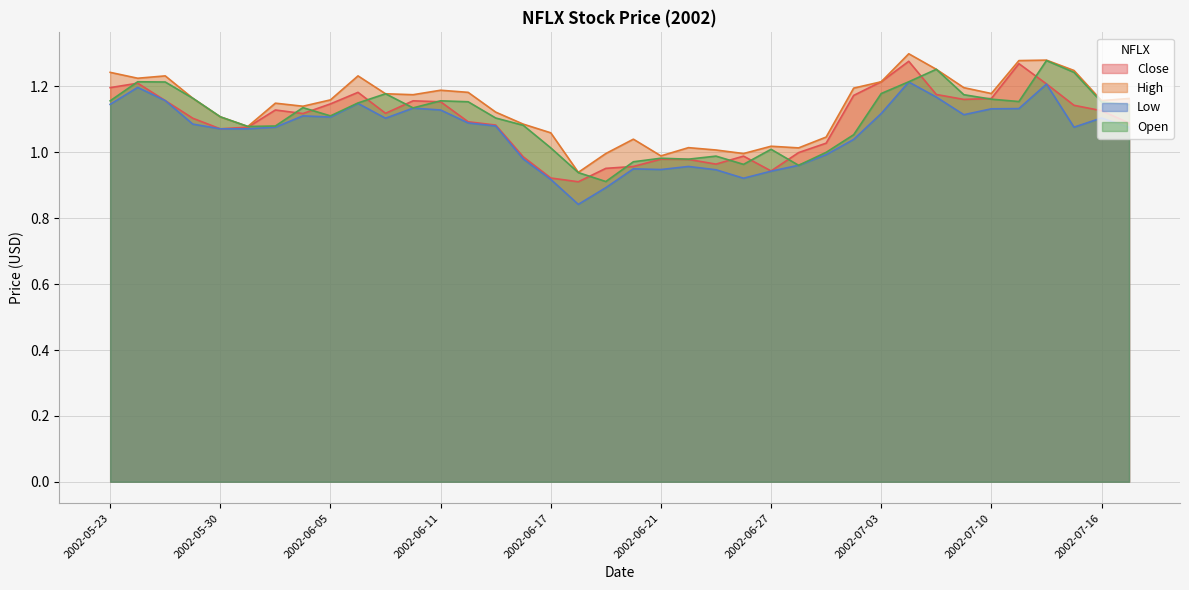

At which category is the sum across all series the highest?

2002-07-05